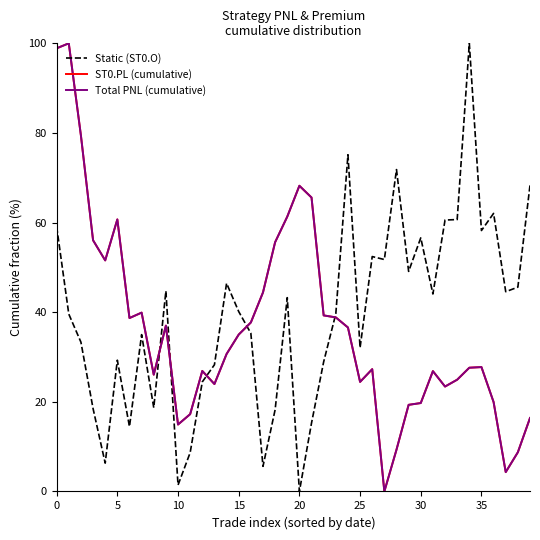

Does the chart display data point markers on the line(s)?

No